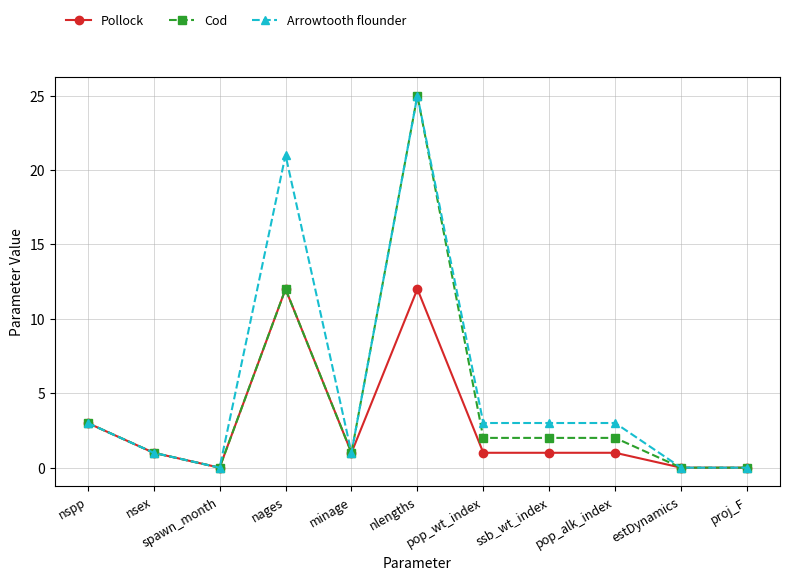

What is the spread (max minus min) of values at ssb_wt_index?

2